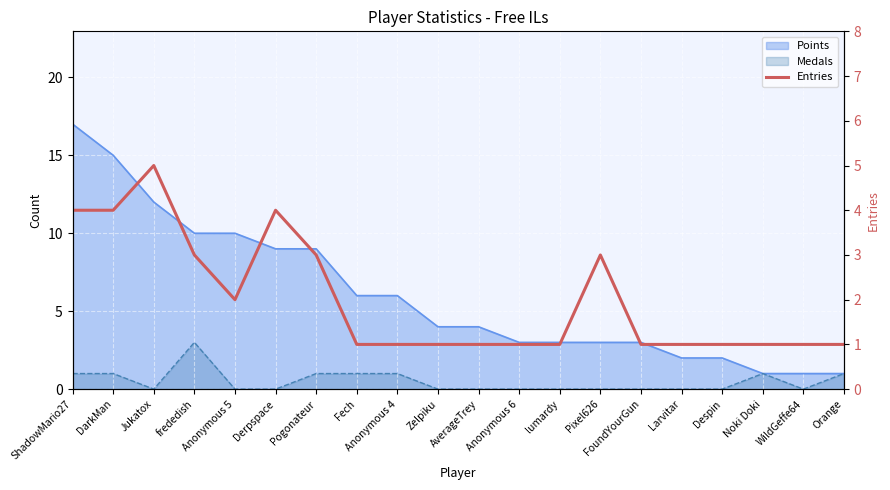

Rank the categories by value from lowest to highest.

Fech, Anonymous 4, Zelpiku, AverageTrey, Anonymous 6, lumardy, FoundYourGun, Larvitar, Despin, Noki Doki, WildGeffe64, Orange, Anonymous 5, frededish, Pogonateur, Pixel626, ShadowMario27, DarkMan, Derpspace, Jukatox